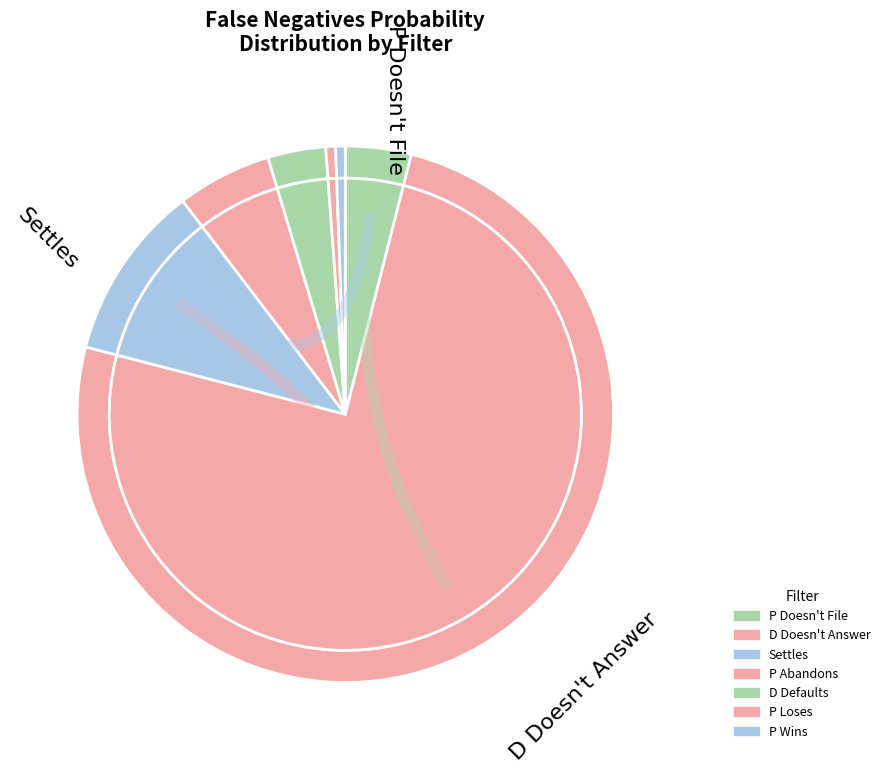

What percentage is the P Doesn't File slice, to the nearest percent?

4%